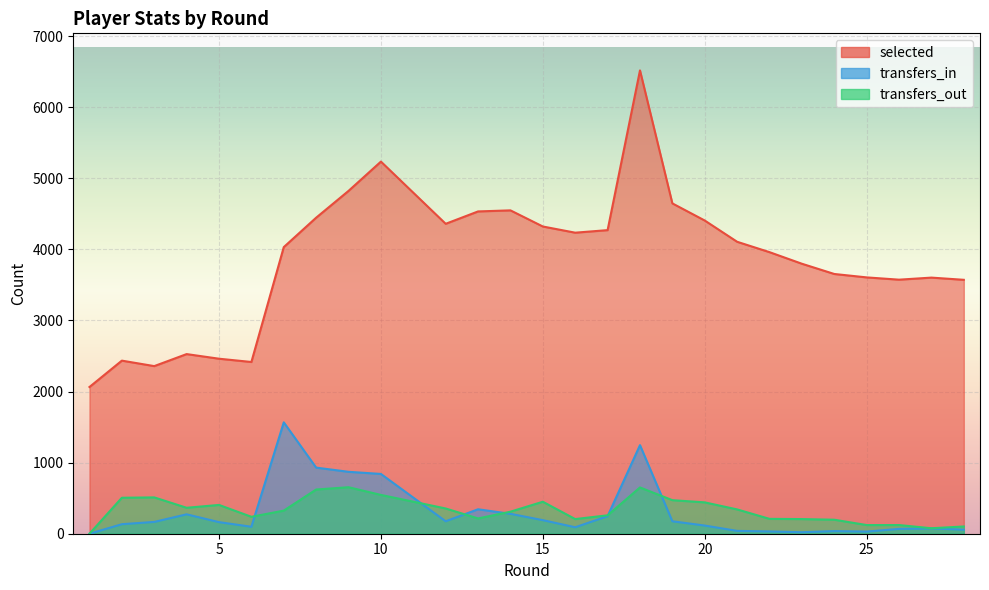

The value of transfers_in at 20 is 35. True or false?

False